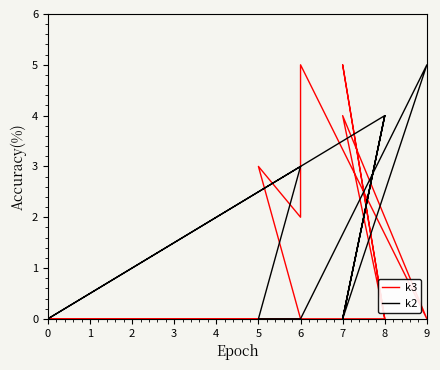

What is the average value of the k2 series?

1